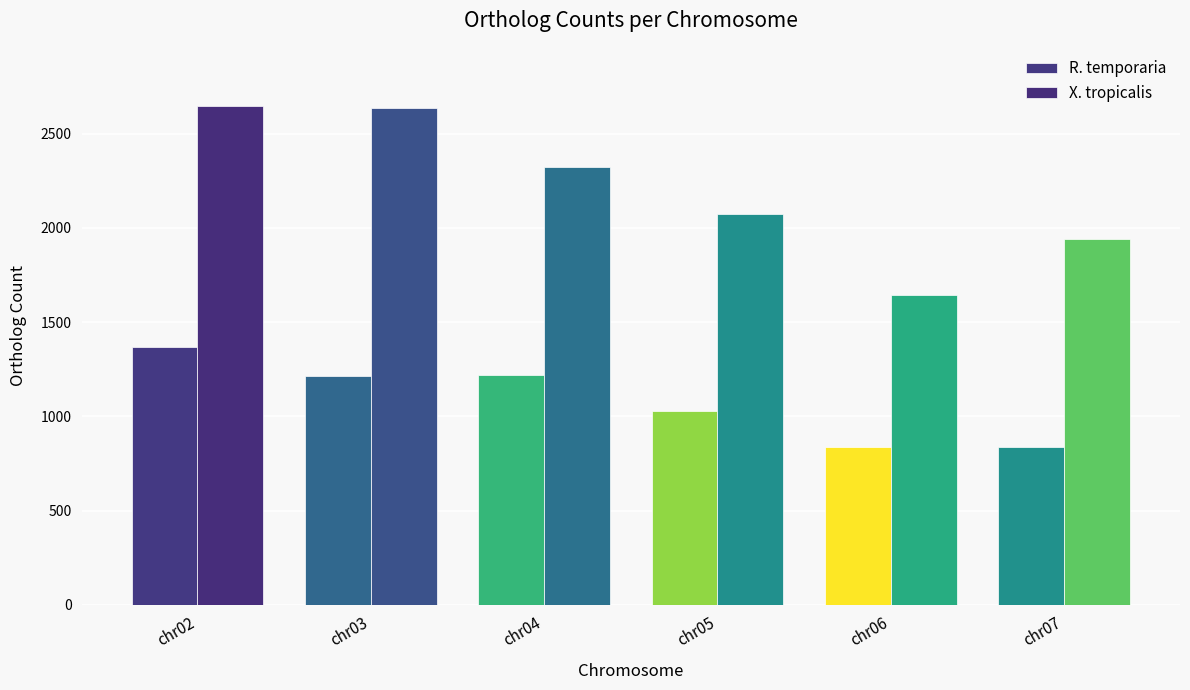

What is the lowest value of the X. tropicalis series?

1645